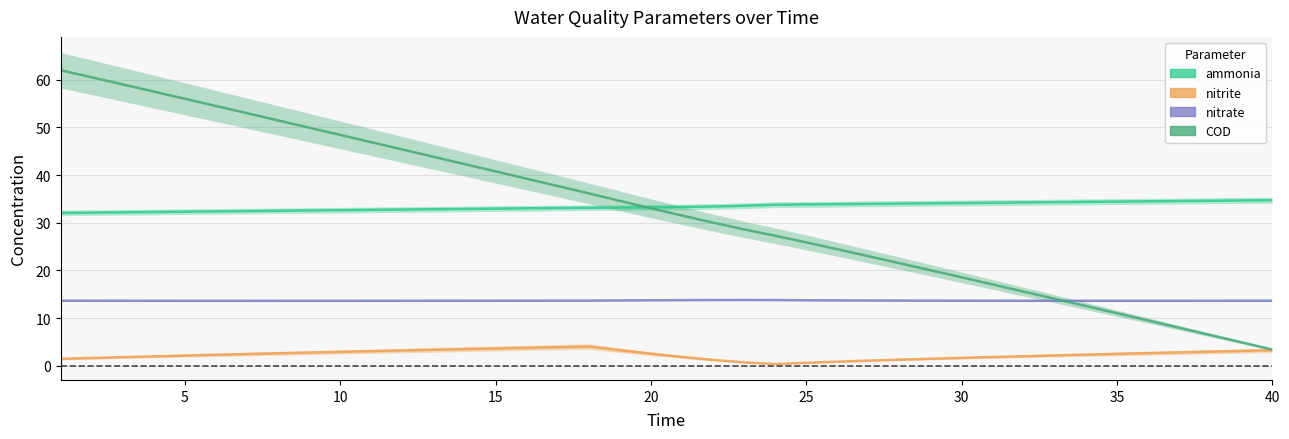

Which has a higher value, 30 or 20?

30